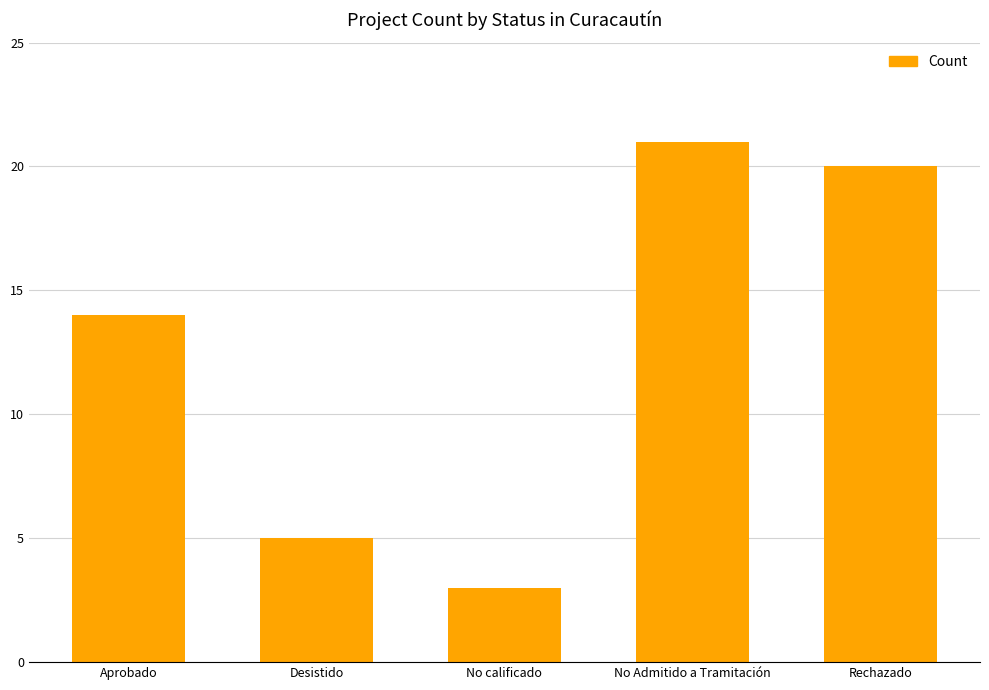

What position from the right is Aprobado?

5